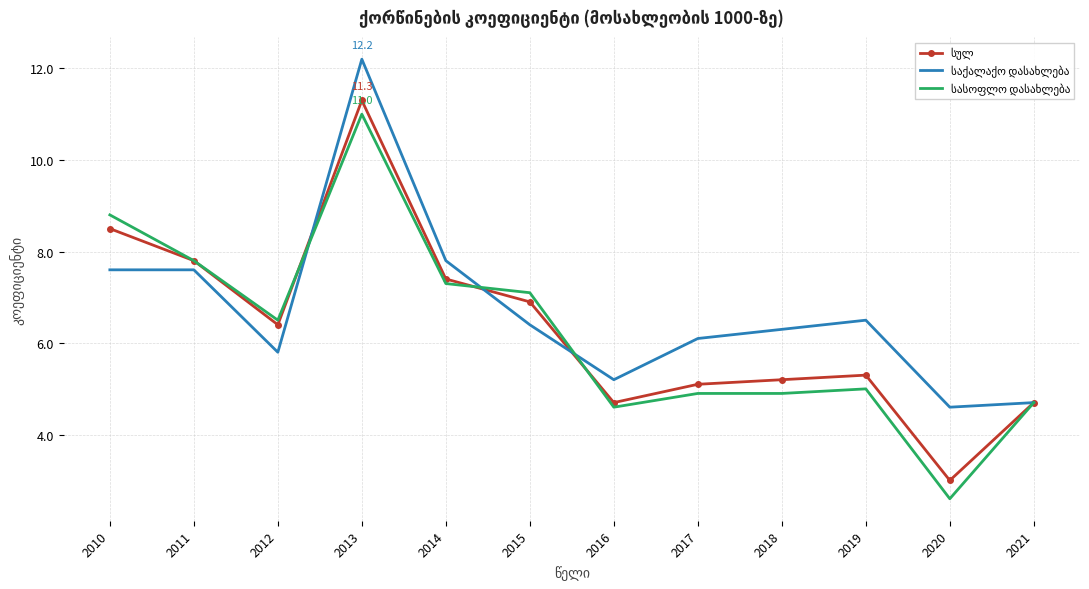

At which category is the sum across all series the highest?

2013